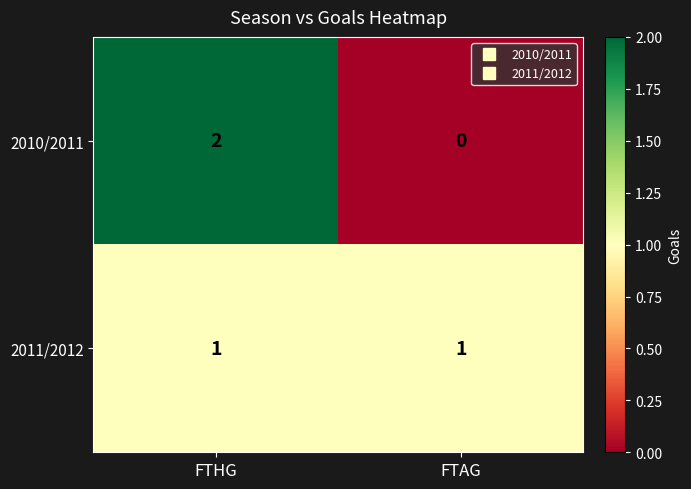

Which label corresponds to the largest value in the chart?

FTHG